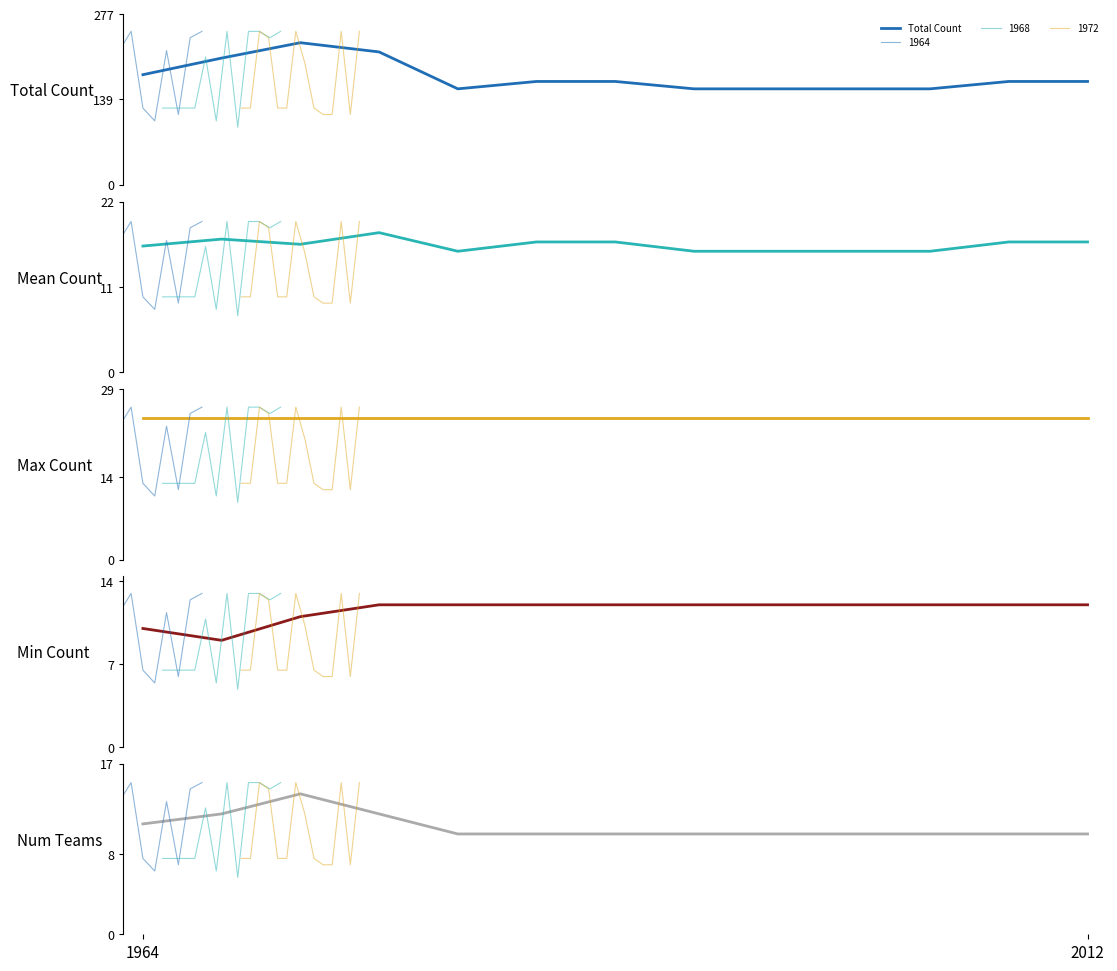

What is the sum of all Total Count values?

2284.0